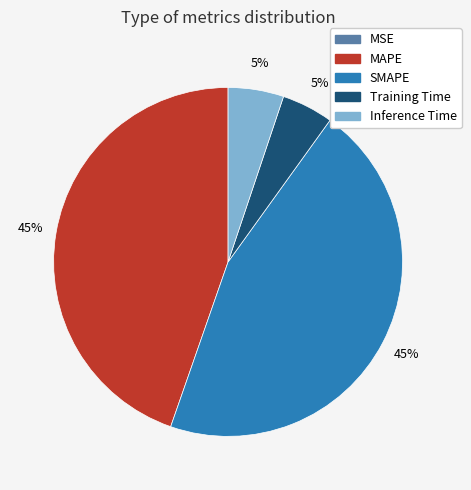

To the nearest percent, what percentage of the pie is SMAPE?

45%